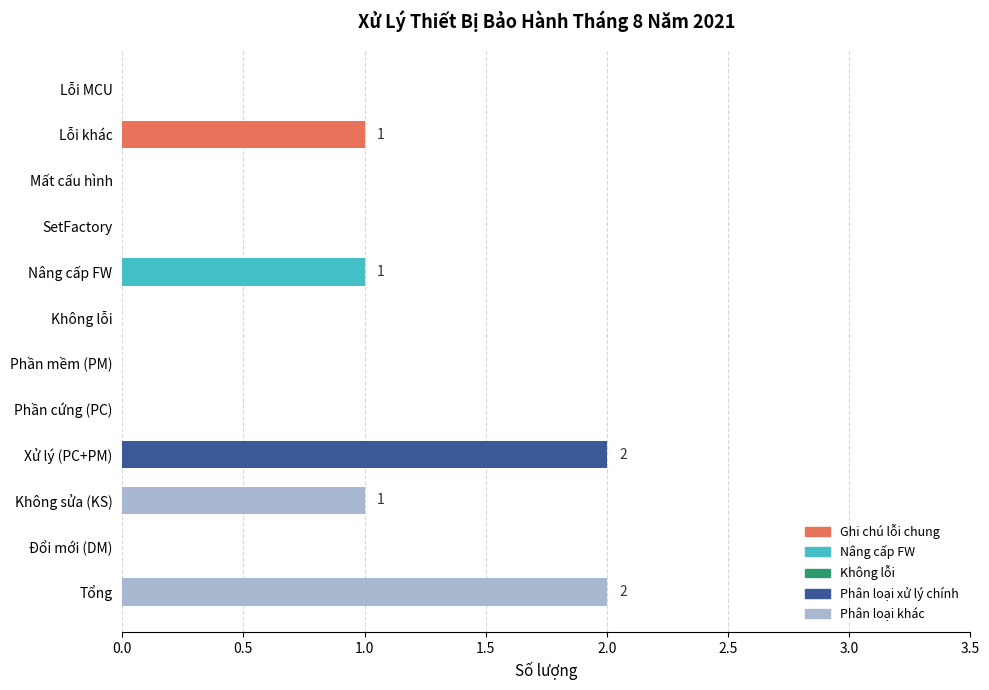

Reading top to bottom, what are all the values shown in this chart?

Lỗi MCU=0	Lỗi khác=1	Mất cấu hình=0	SetFactory=0	Nâng cấp FW=1	Không lỗi=0	Phần mềm (PM)=0	Phần cứng (PC)=0	Xử lý (PC+PM)=2	Không sửa (KS)=1	Đổi mới (DM)=0	Tổng=2